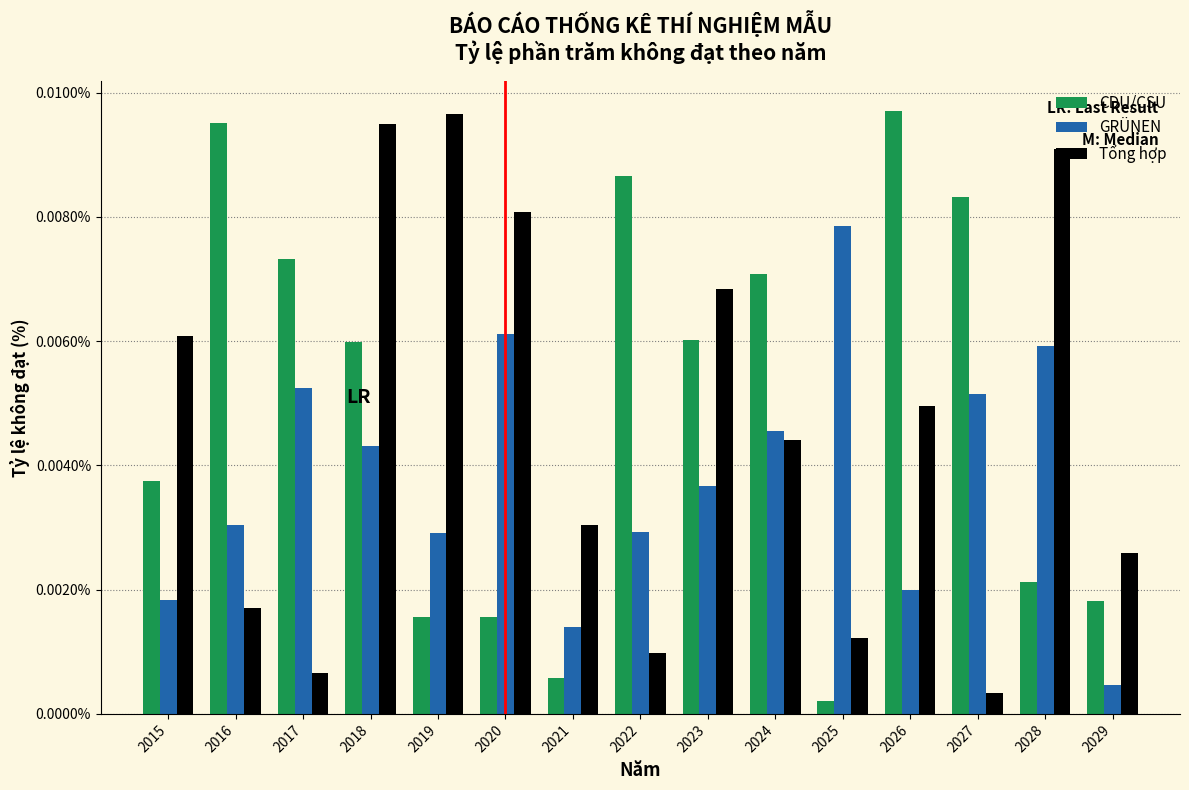

What are all the series names shown in the legend?

CDU/CSU, GRÜNEN, Tổng hợp